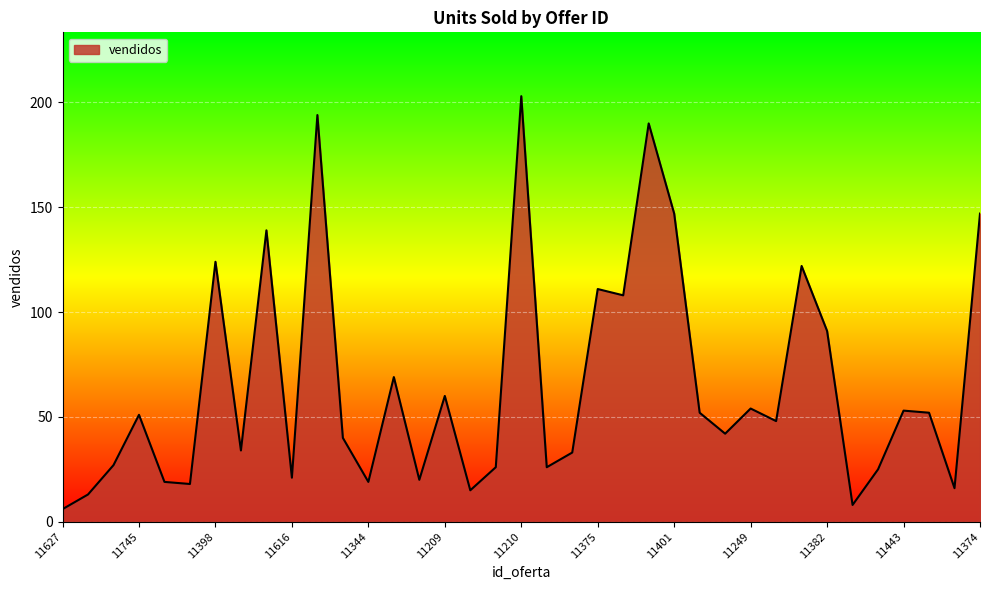

What is the difference between the maximum and minimum values?

197